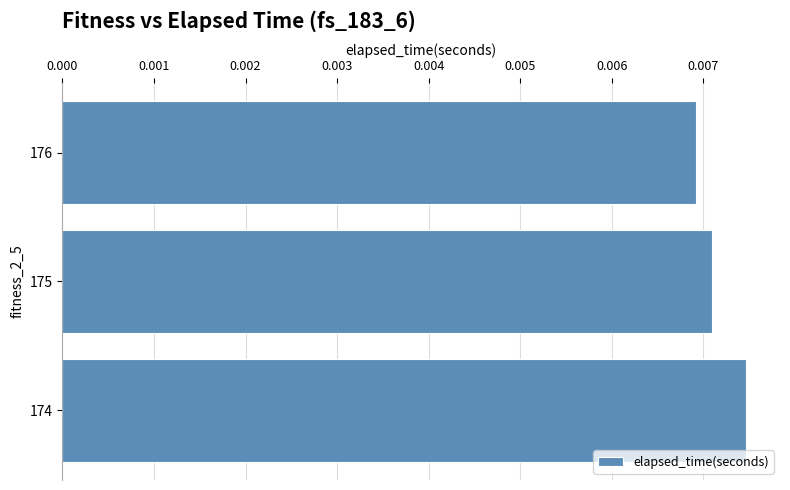

How many values are between 0 and 1?

3